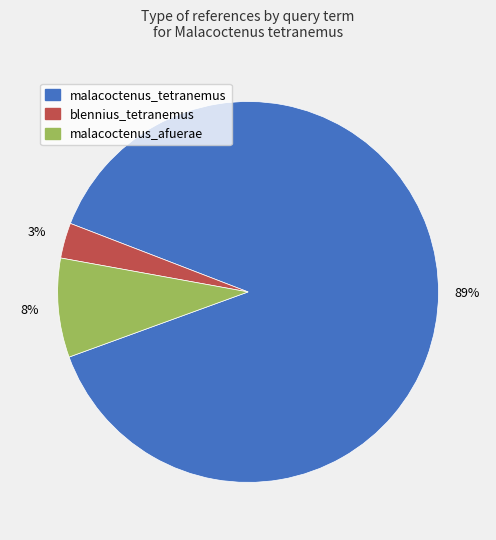

Between malacoctenus_afuerae and blennius_tetranemus, which is larger?

malacoctenus_afuerae